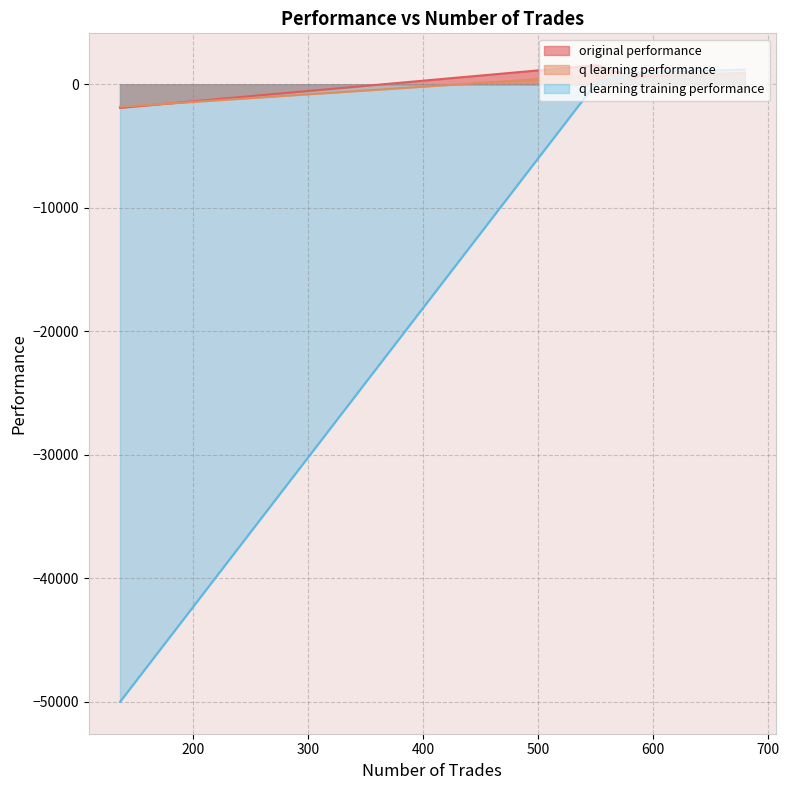

What is the sum of all original performance values?

1184.8